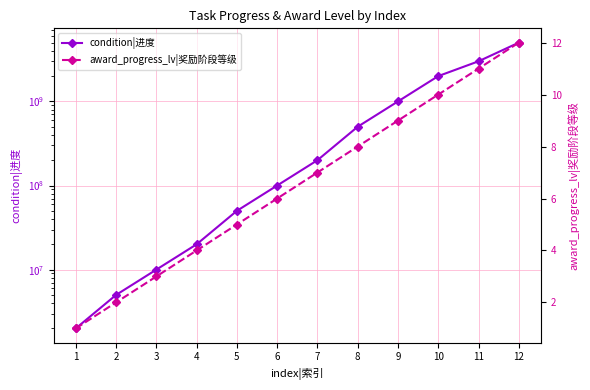

Which series has the largest range (max minus min)?

condition|进度